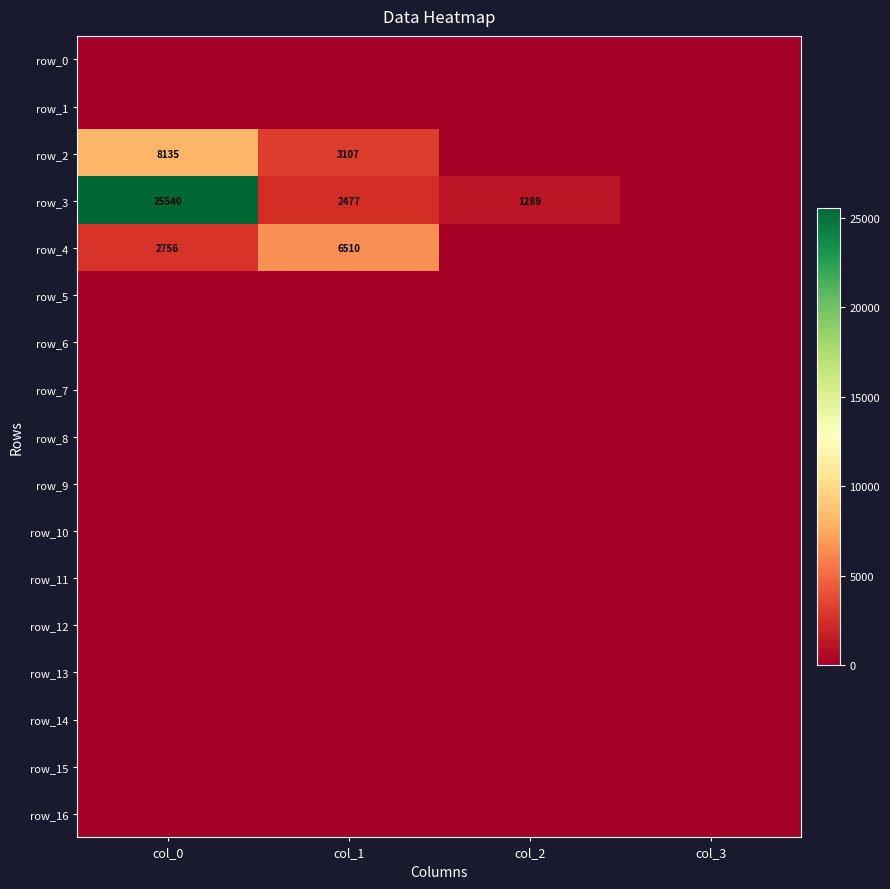

Reading right to left, list all the values displayed in this chart.

row_0: 0.0	0.0	0.0	0.0
row_1: 0.0	0.0	0.0	0.0
row_2: 0.0	0.0	3107.2	8134.7
row_3: 0.0	1289.5	2476.9	25540.1
row_4: 0.0	0.0	6510.4	2756.1
row_5: 0.0	0.0	0.0	0.0
row_6: 0.0	0.0	0.0	0.0
row_7: 0.0	0.0	0.0	0.0
row_8: 0.0	0.0	0.0	0.0
row_9: 0.0	0.0	0.0	0.0
row_10: 0.0	0.0	0.0	0.0
row_11: 0.0	0.0	0.0	0.0
row_12: 0.0	0.0	0.0	0.0
row_13: 0.0	0.0	0.0	0.0
row_14: 0.0	0.0	0.0	0.0
row_15: 0.0	0.0	0.0	0.0
row_16: 0.0	0.0	0.0	0.0